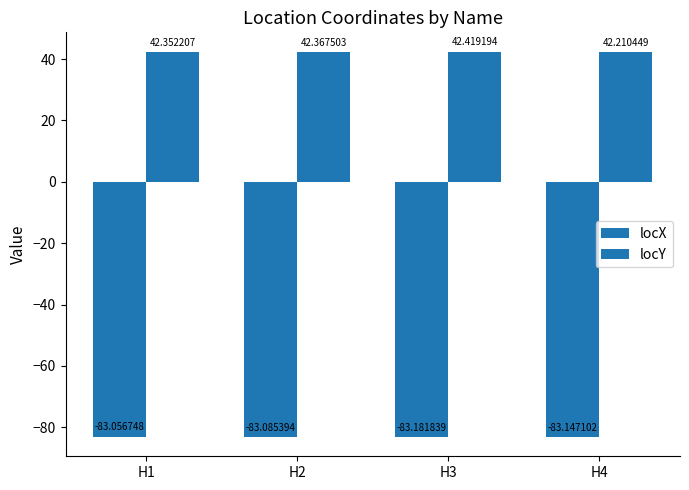

Count the number of data series in this chart.

2